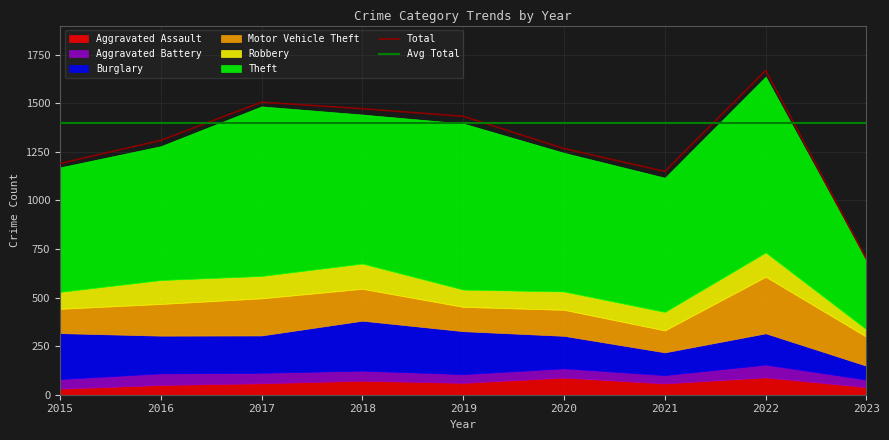

Is it true that Burglary equals 184 at 2021?

False